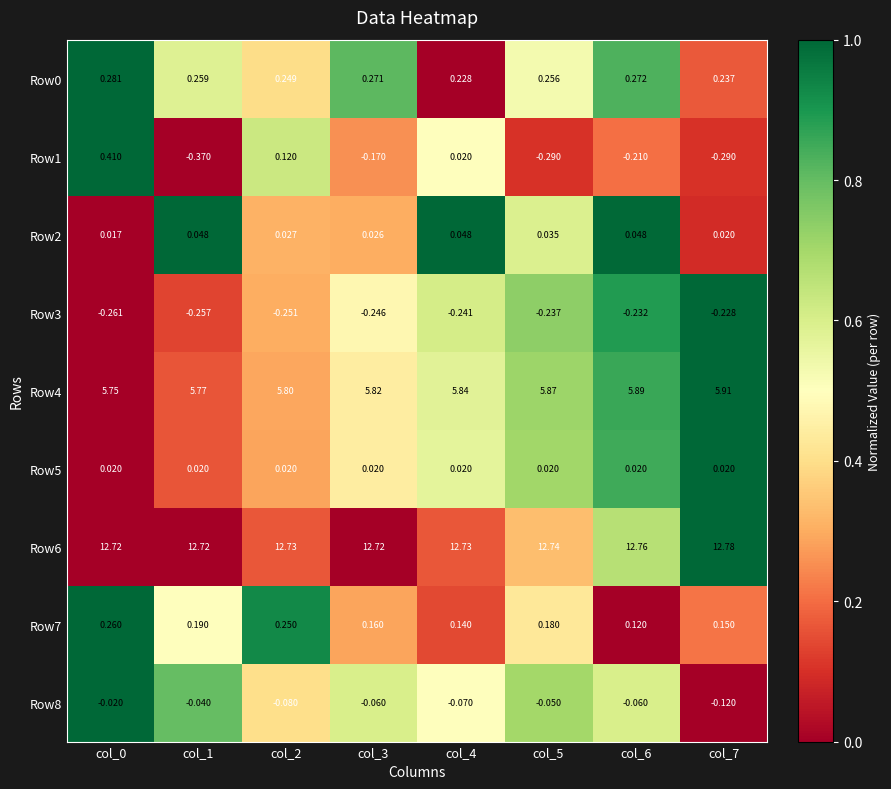

Which series has the largest range (max minus min)?

Row1